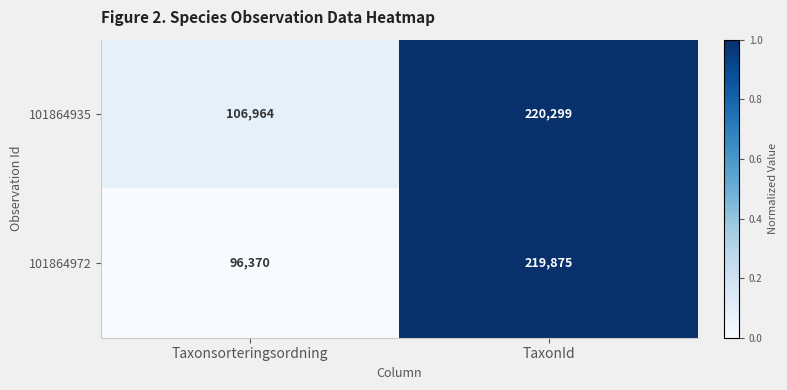

At which category is the sum across all series the highest?

TaxonId